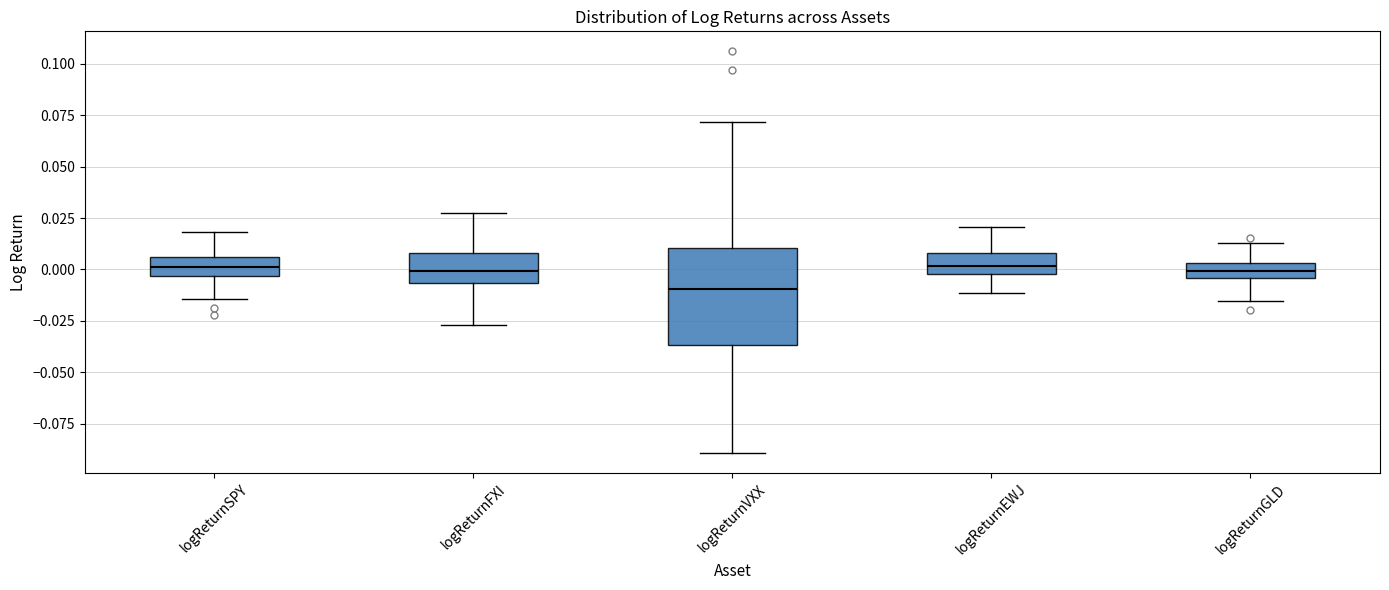

Comparing the boxes themselves (not the whiskers), which one is the tallest?

logReturnVXX